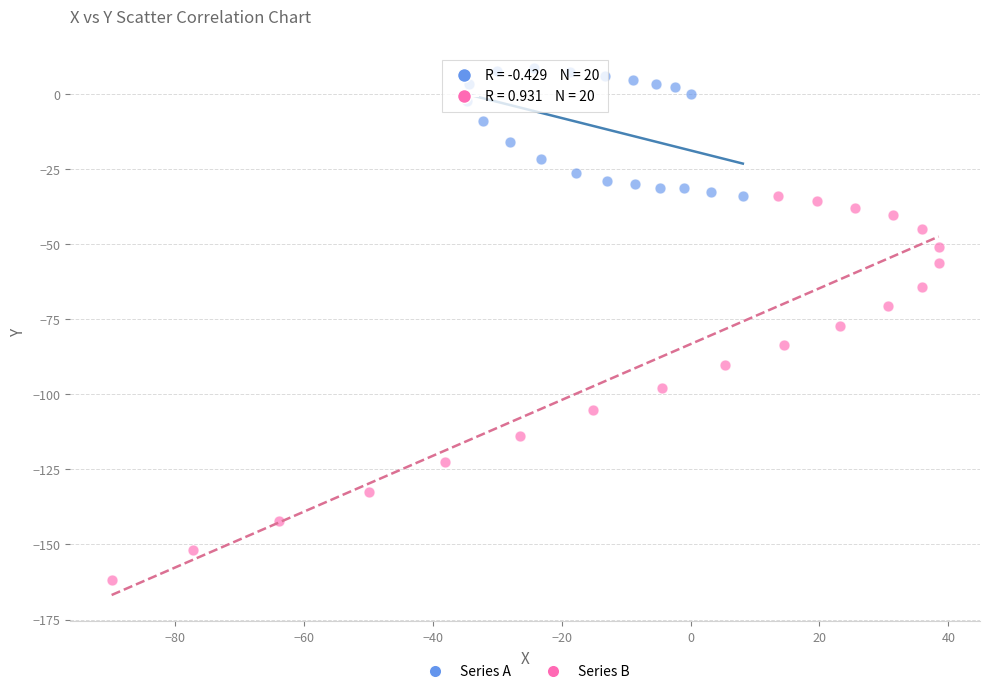

What are all the series names shown in the legend?

Series A, Series B